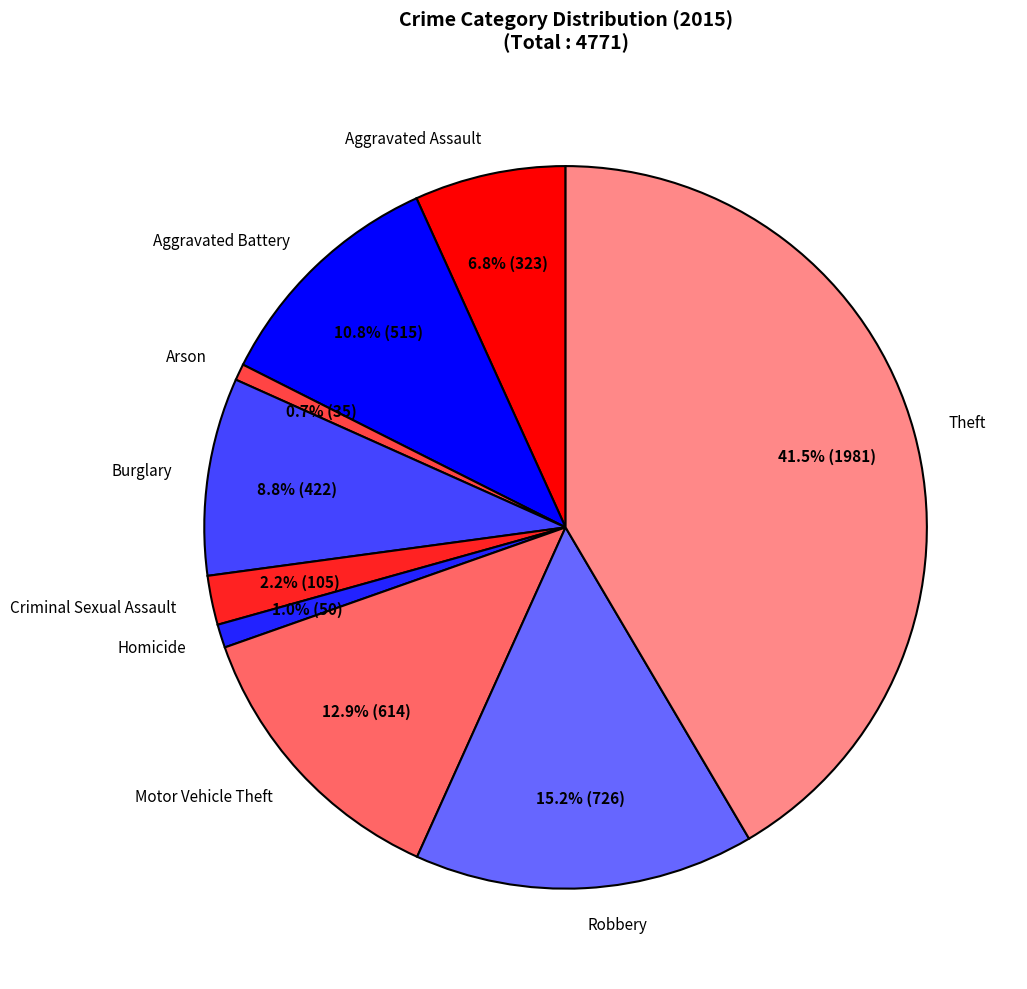

How much of the chart is everything except Criminal Sexual Assault?

97.8%